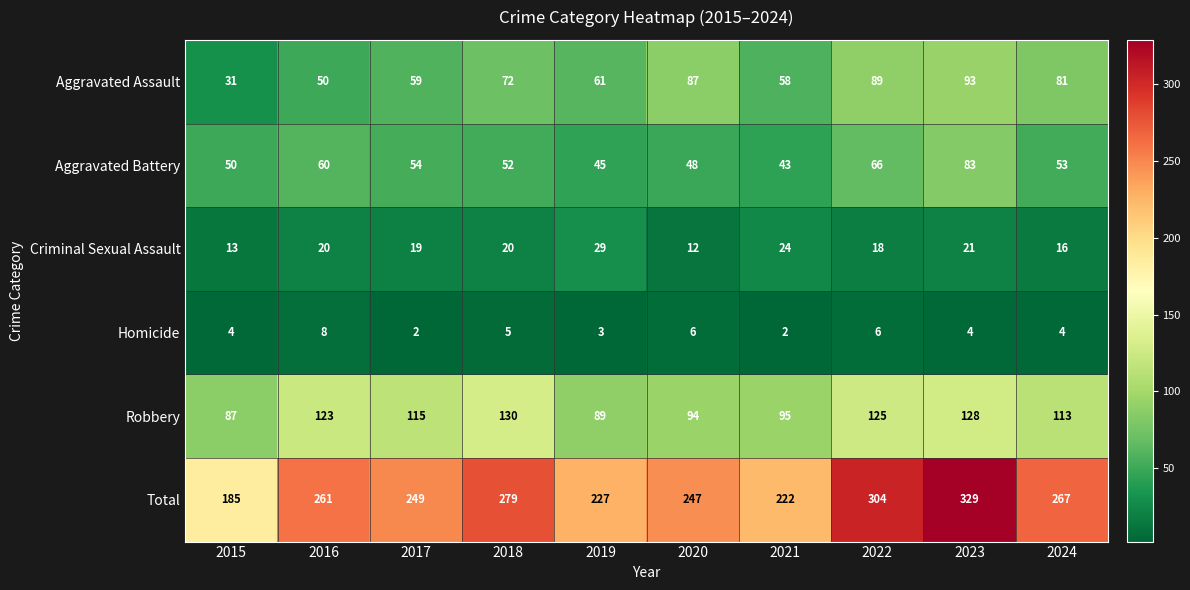

Which series has the largest range (max minus min)?

Total